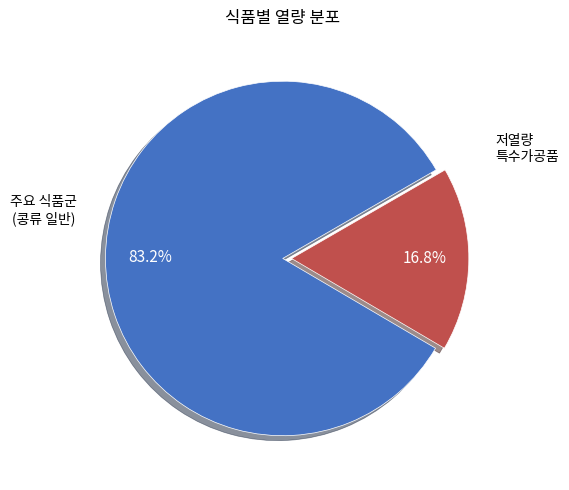

Does any single category account for the majority?

Yes